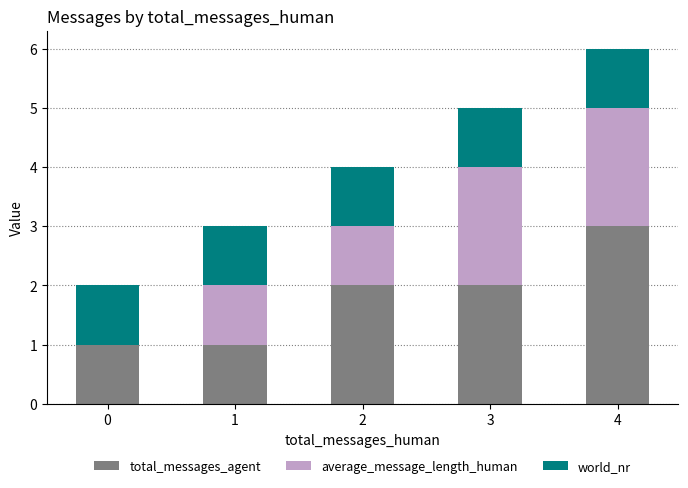

Which category has the highest value in the total_messages_agent series?

4